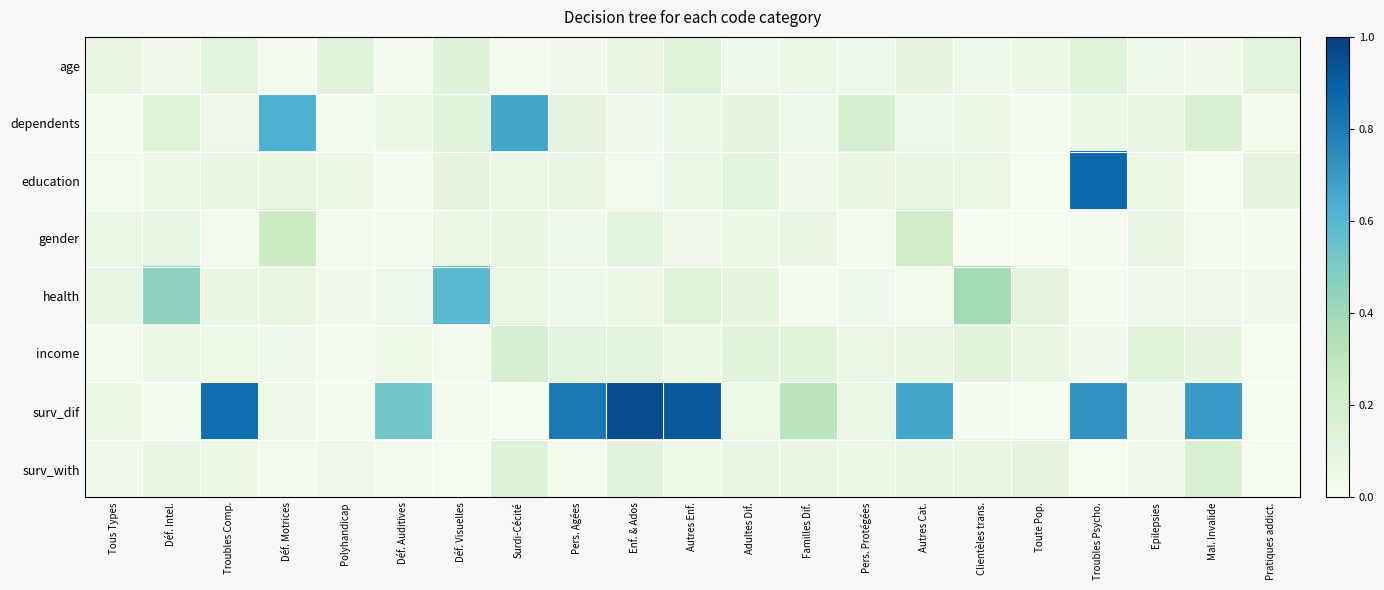

What is the spread (max minus min) of values at Pers. Protégées?

0.2